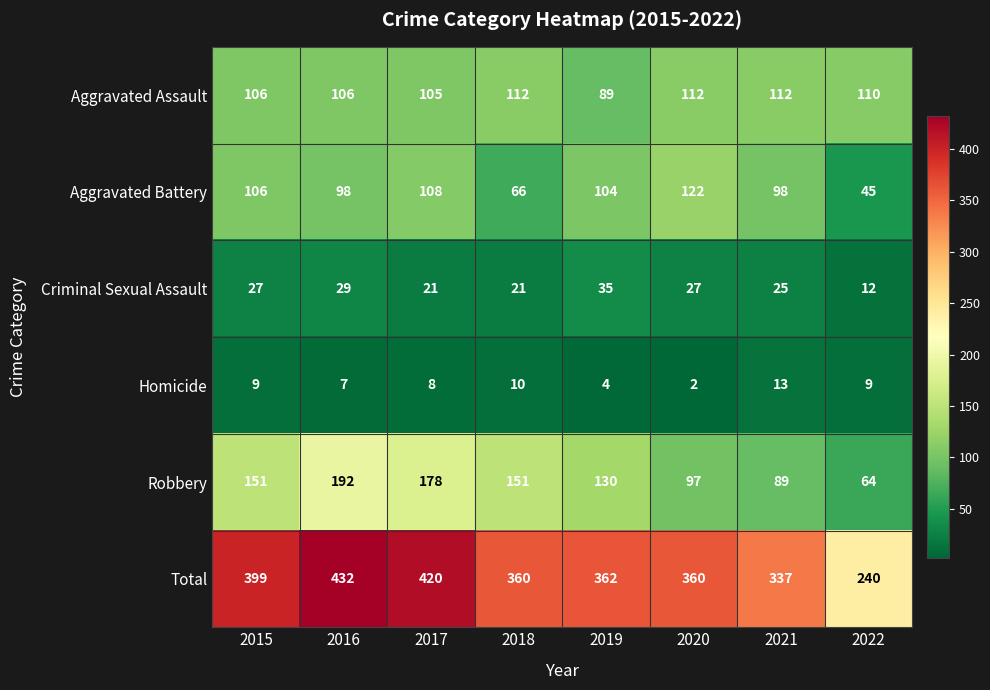

Rank the series at 2021 from highest to lowest value.

Total, Aggravated Assault, Aggravated Battery, Robbery, Criminal Sexual Assault, Homicide